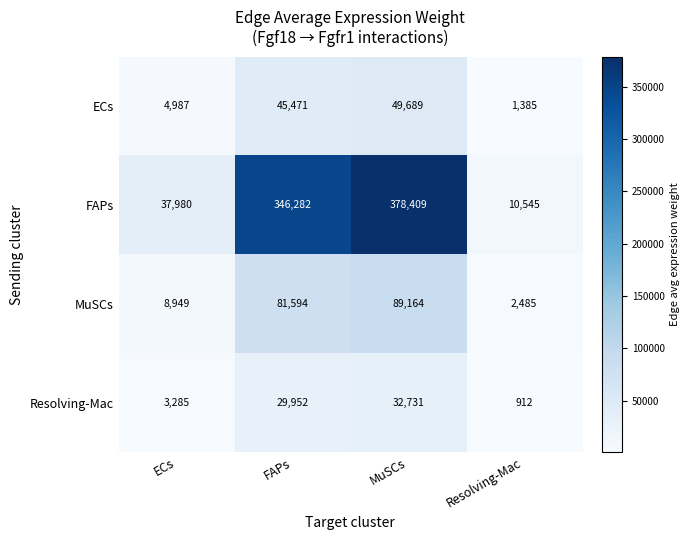

List the series in order of their peak value, highest first.

FAPs, MuSCs, ECs, Resolving-Mac